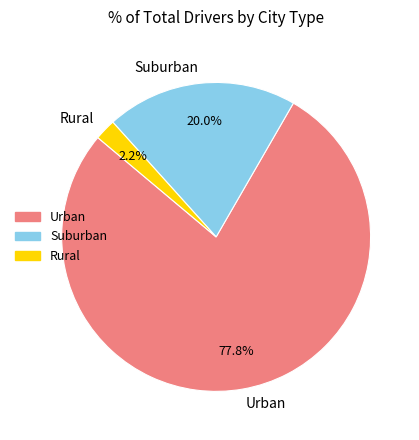

What is the largest slice in the pie chart?

Urban